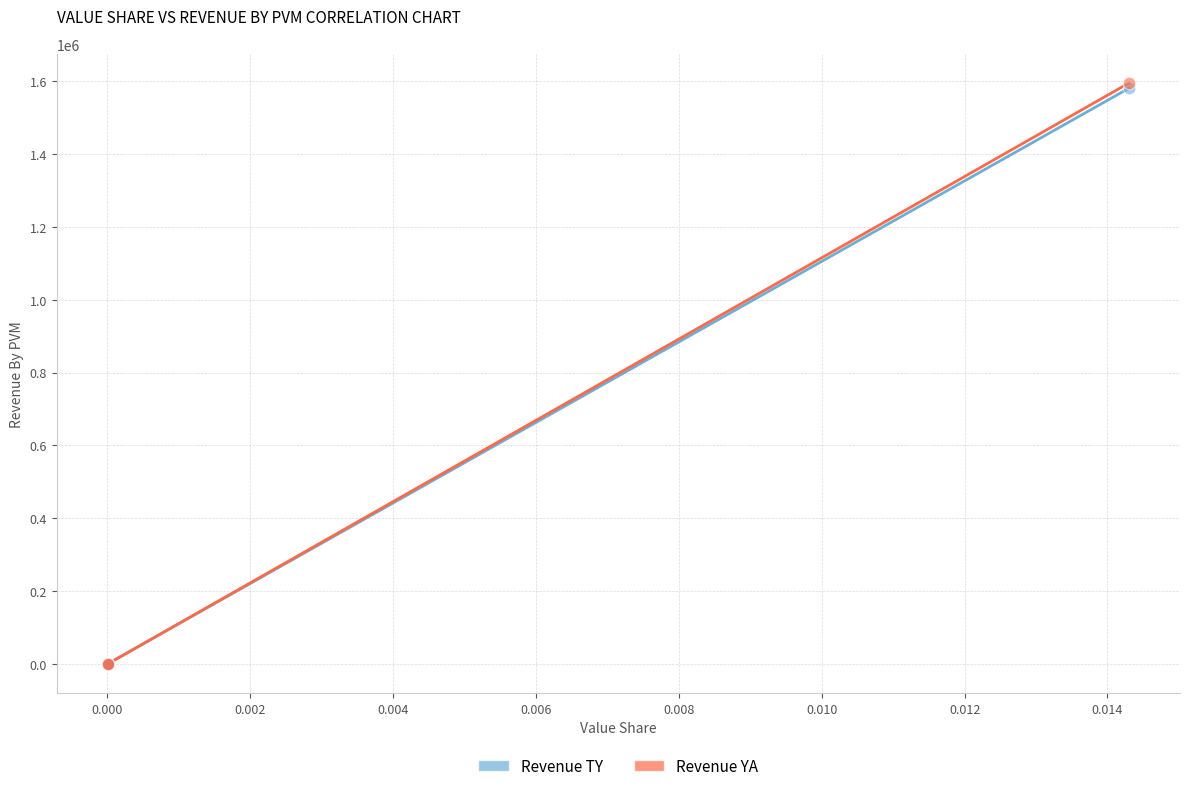

What are all the series names shown in the legend?

Revenue TY, Revenue YA